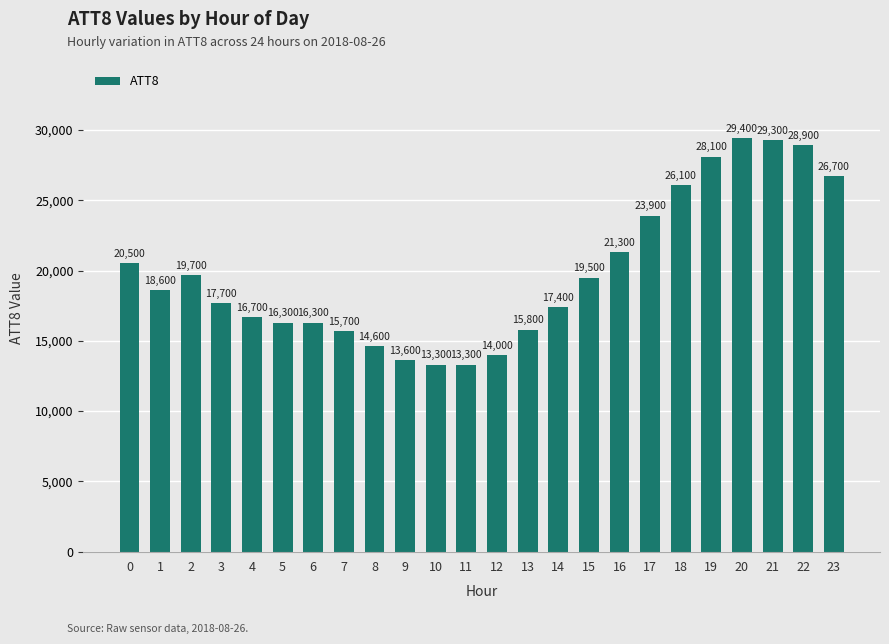

Reading left to right, what are all the values shown in this chart?

0=20500	1=18600	2=19700	3=17700	4=16700	5=16300	6=16300	7=15700	8=14600	9=13600	10=13300	11=13300	12=14000	13=15800	14=17400	15=19500	16=21300	17=23900	18=26100	19=28100	20=29400	21=29300	22=28900	23=26700